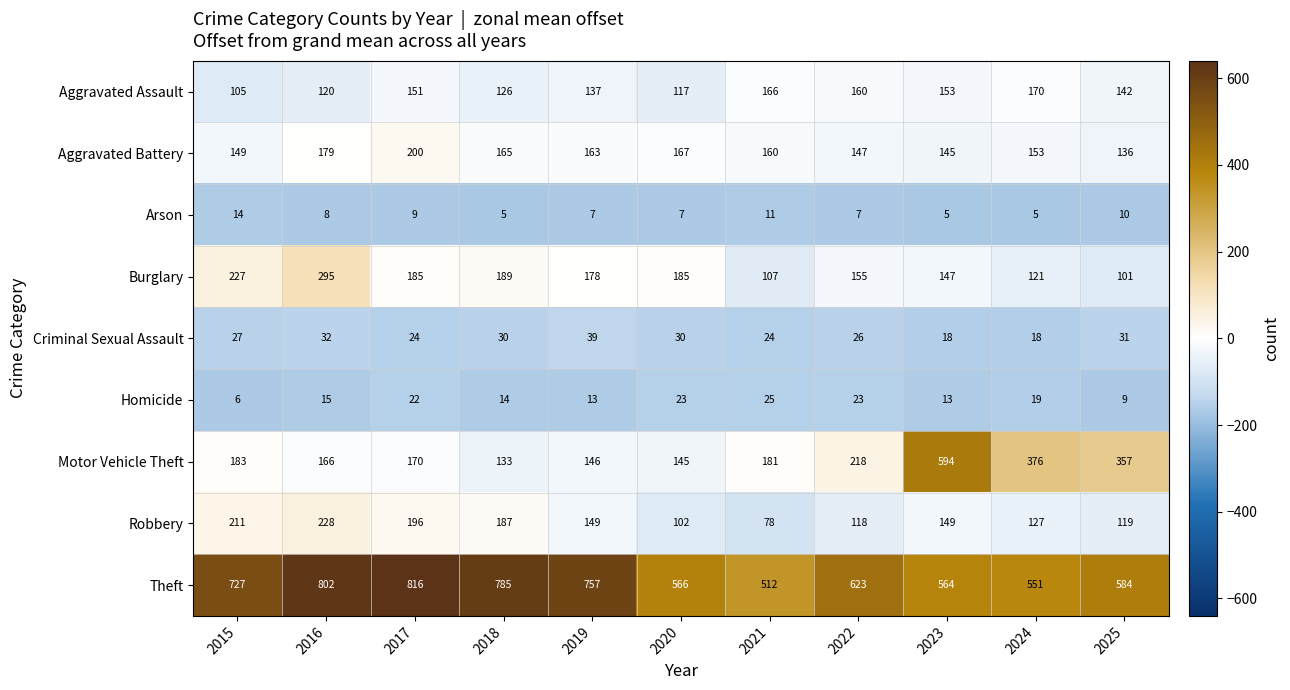

At how many categories does at least one series exceed 289?

11